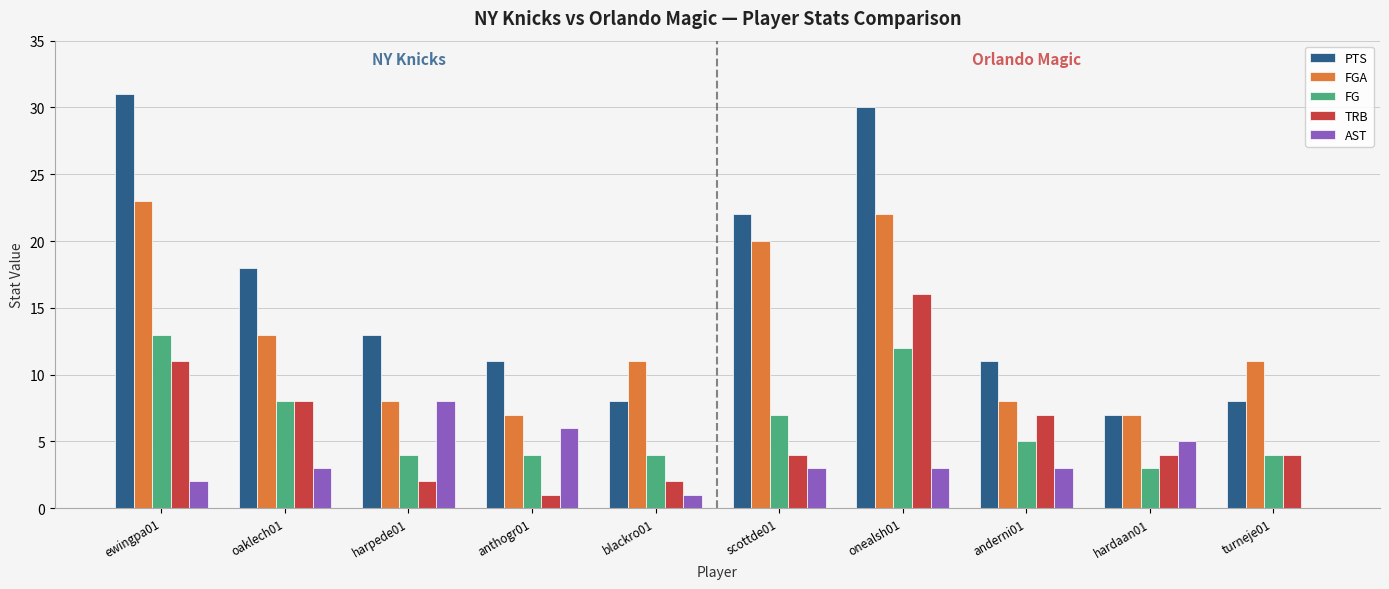

True or false: TRB has a value of 2 at anderni01.

False